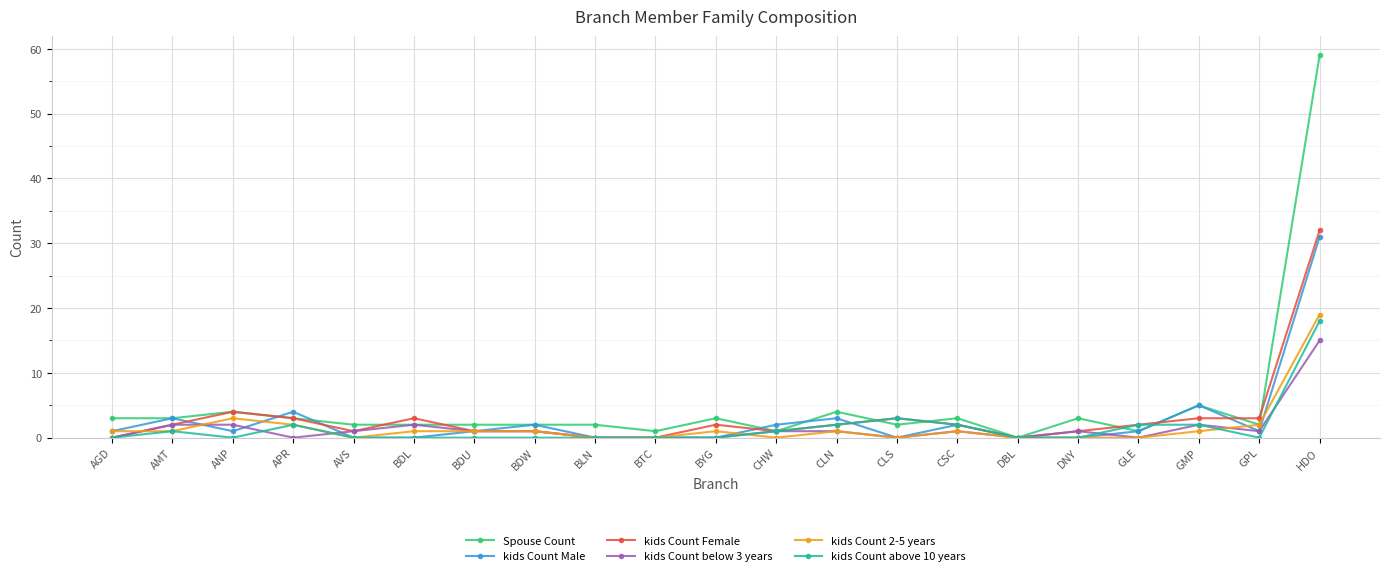

Is it true that kids Count Female equals 22 at AGD?

False